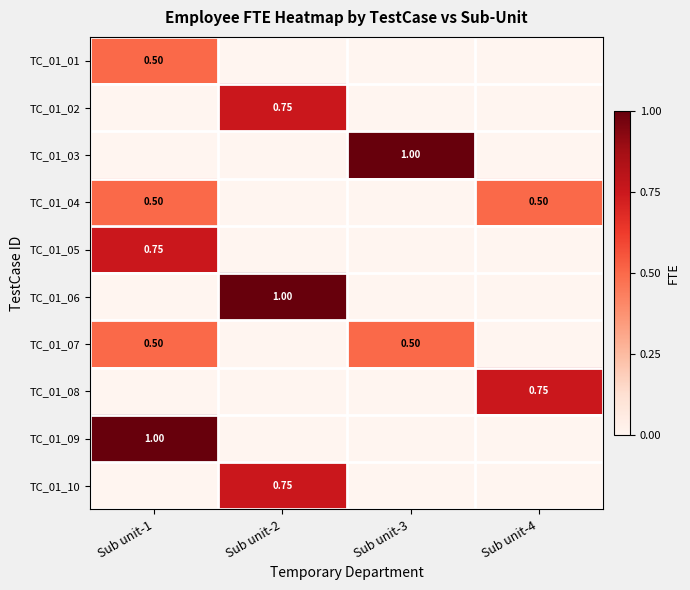

Which series has the largest range (max minus min)?

TC_01_03